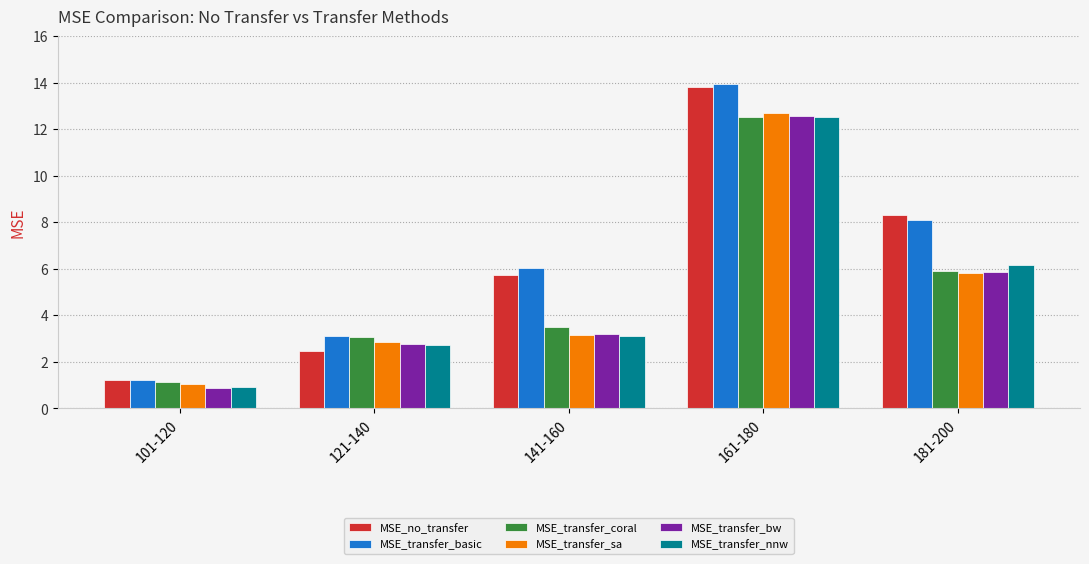

What is the difference between the maximum and minimum values in the MSE_transfer_basic series?

12.7